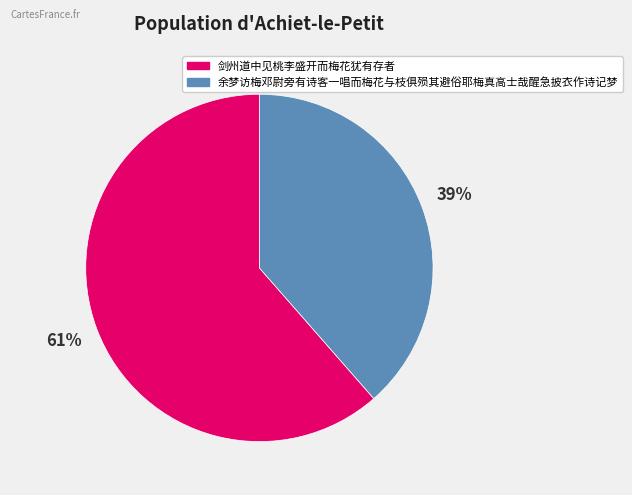

Rank the categories by value from lowest to highest.

余梦访梅邓尉旁有诗客一唱而梅花与枝俱殒其避俗耶梅真高士哉醒急披衣作诗记梦, 剑州道中见桃李盛开而梅花犹有存者